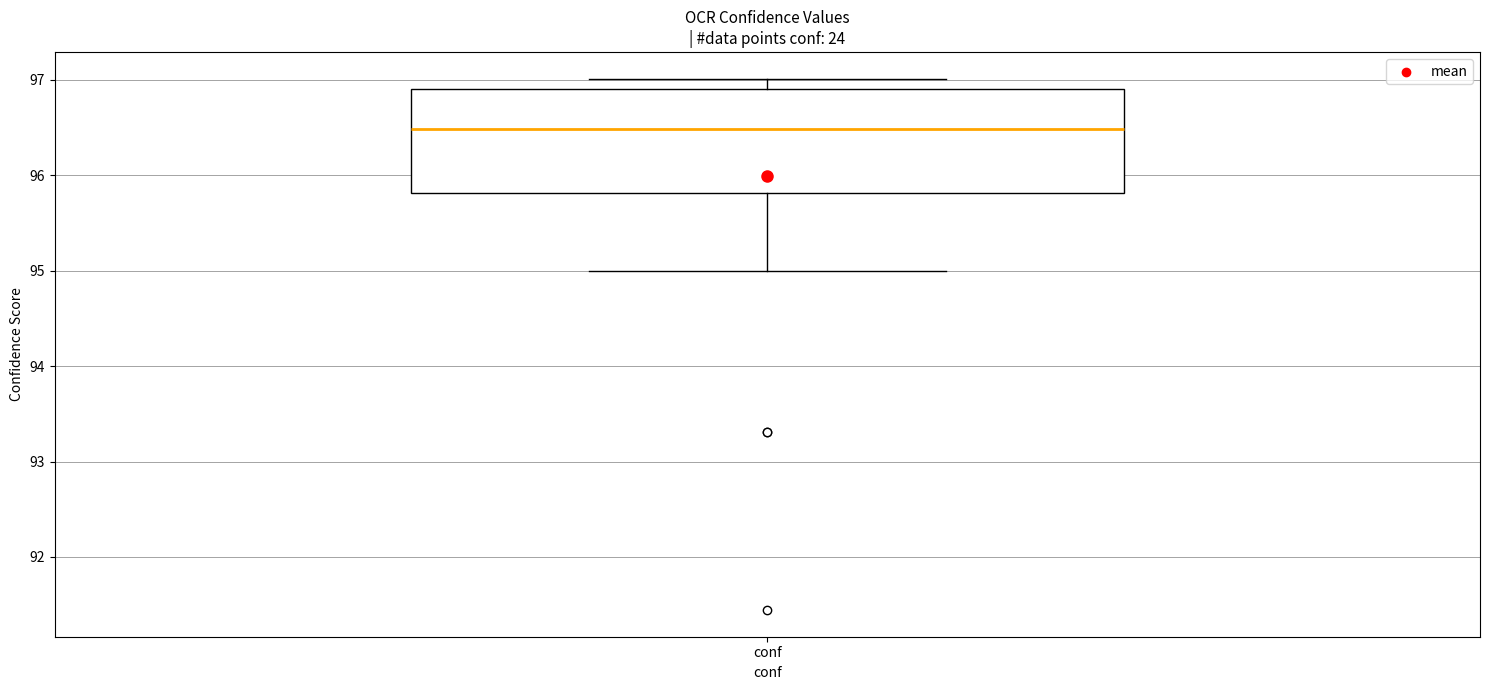

Where is the upper edge of the box for conf on the y-axis? The values are not printed on the chart, so give them approximately, as read against the axis.

96.9